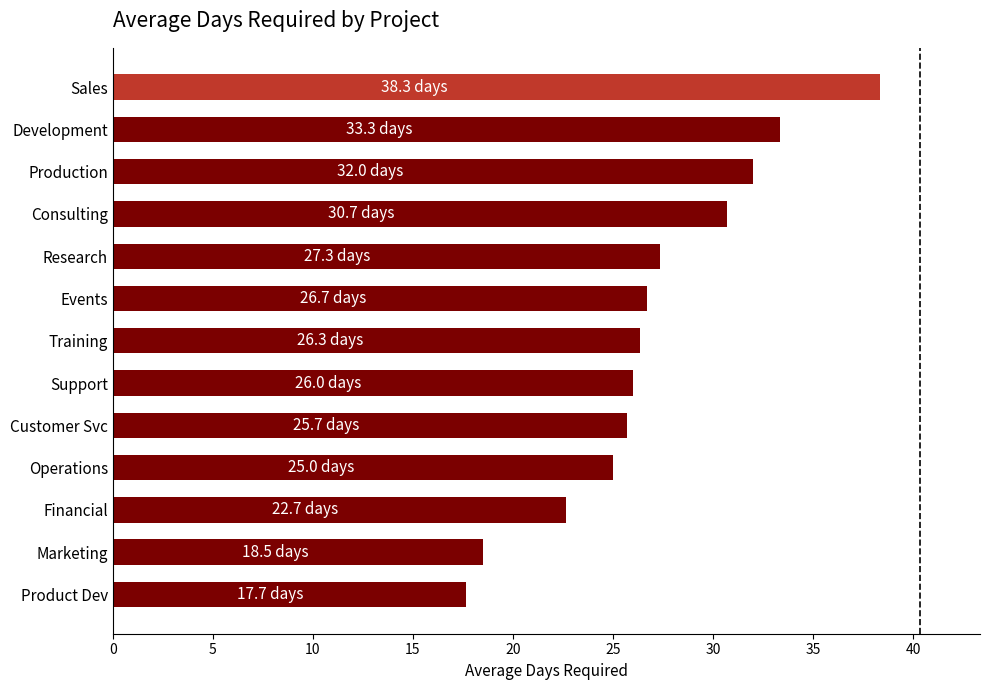

What is the smallest value displayed?

17.7